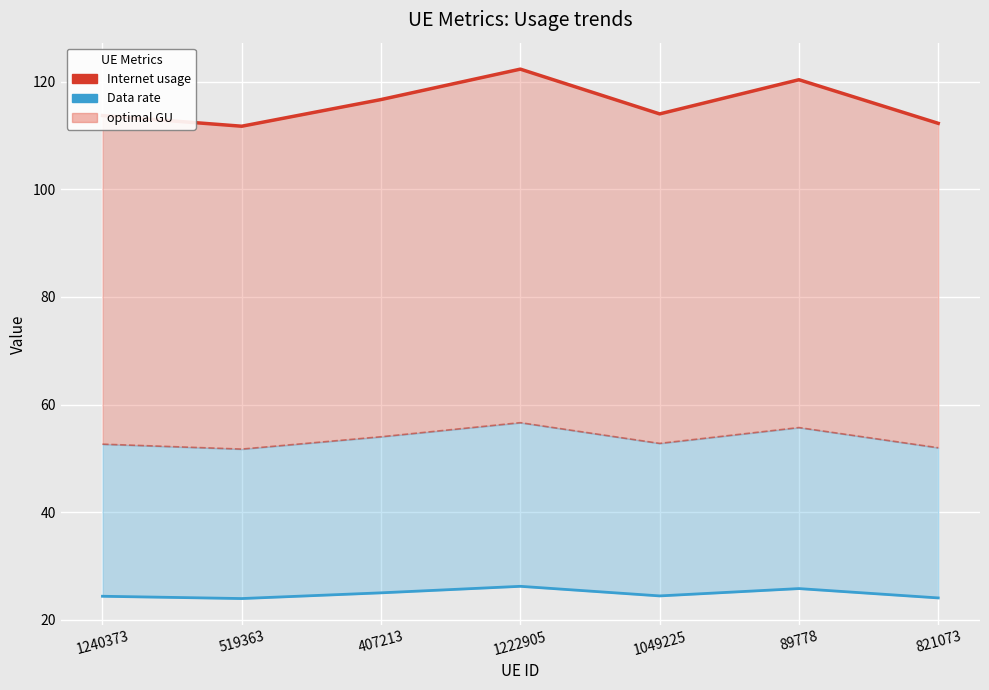

What is the label of the 4th point from the right?

1222905